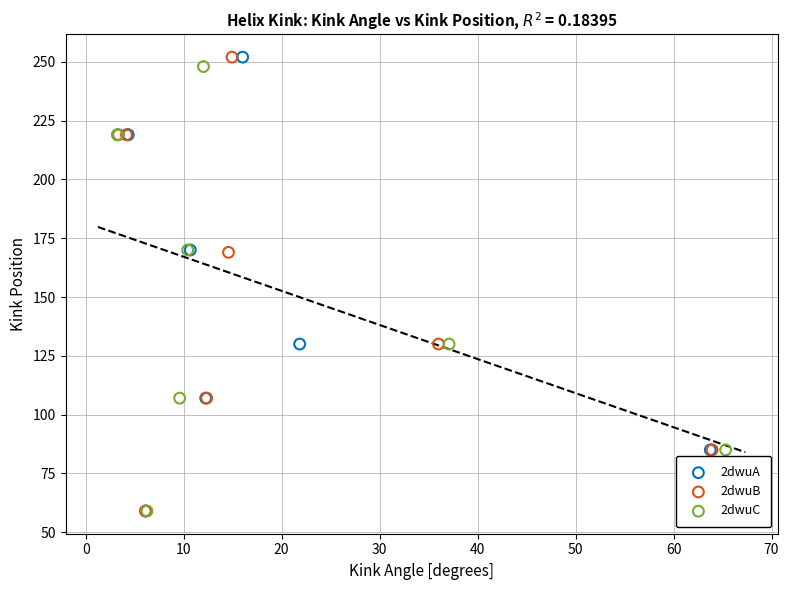

What are all the series names shown in the legend?

2dwuA, 2dwuB, 2dwuC